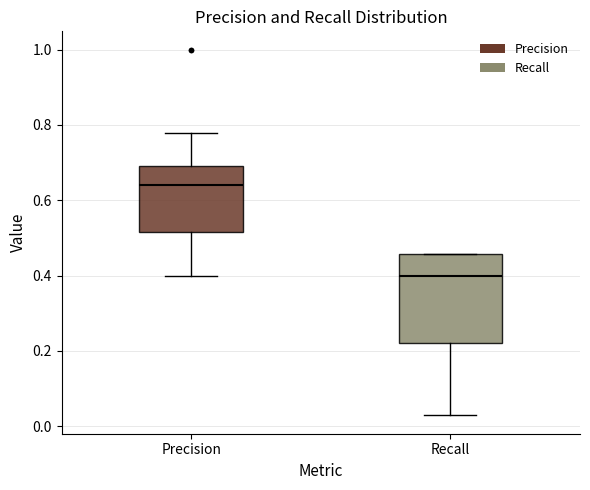

Reading left to right, transcribe this box plot: for each box, give where its median line is, the range the box spans, and where its two whiskers end, as read against the y-axis. The values are not printed on the chart, so give them approximately, as read against the axis.

Precision: median 0.64, box 0.52 to 0.70, whiskers 0.40 to 0.78
Recall: median 0.40, box 0.22 to 0.46, whiskers 0.02 to 0.46